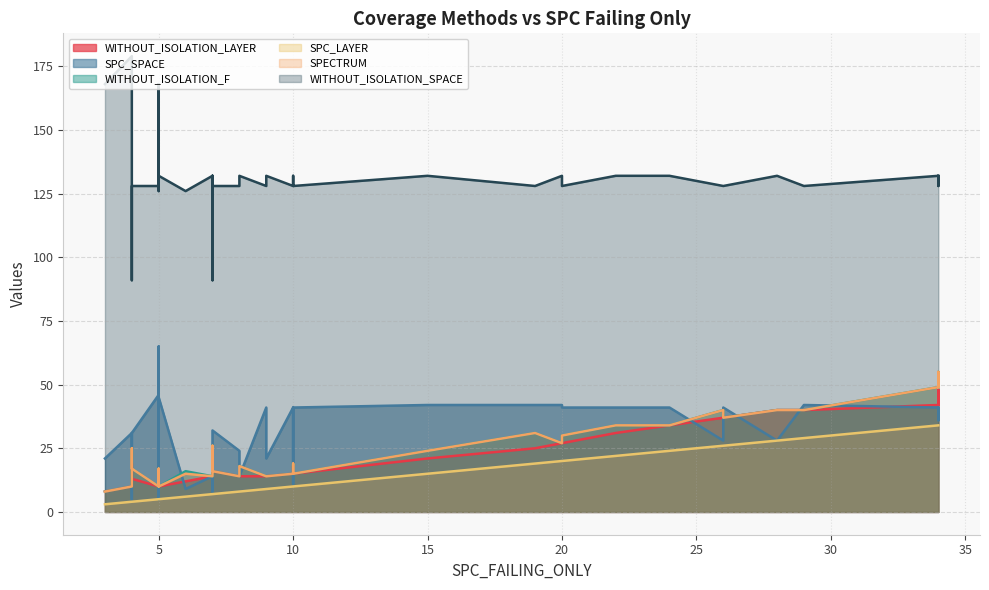

What is the difference between the maximum and minimum values in the SPC_LAYER series?

31